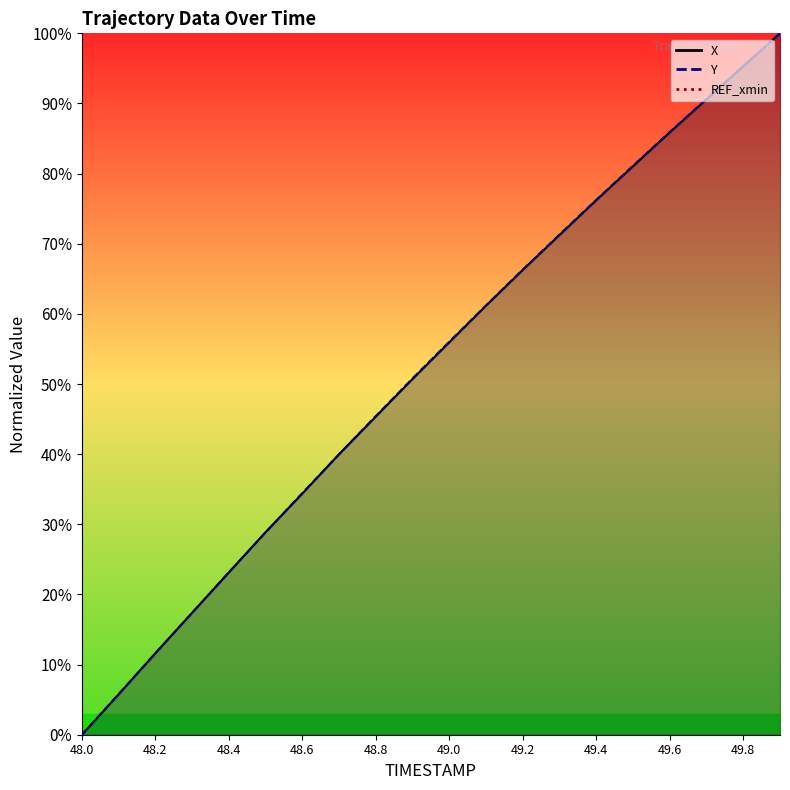

The value of X at 49.3 is 71.2. True or false?

True